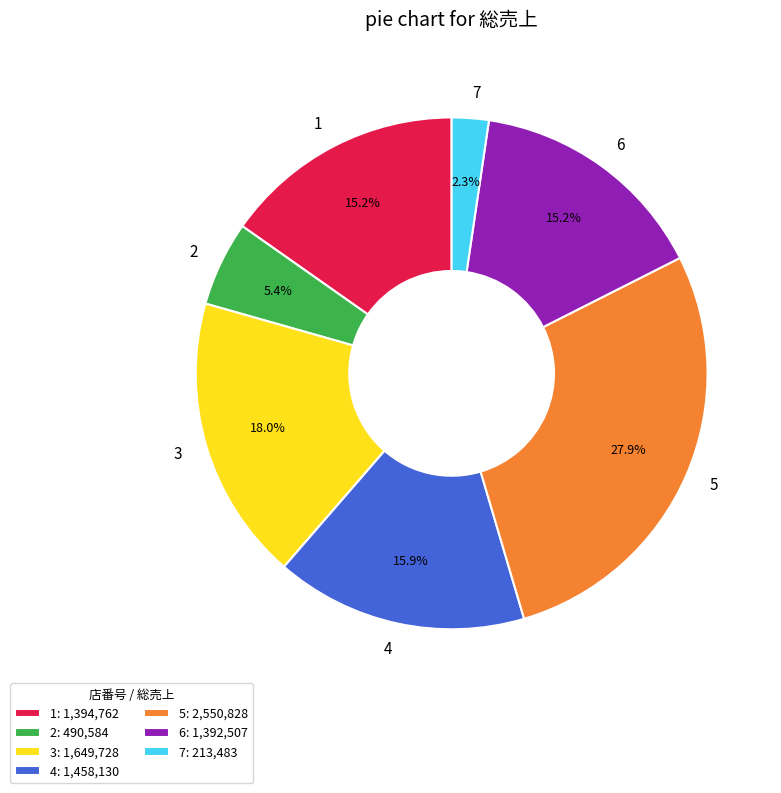

Between 4 and 7, which is larger?

4